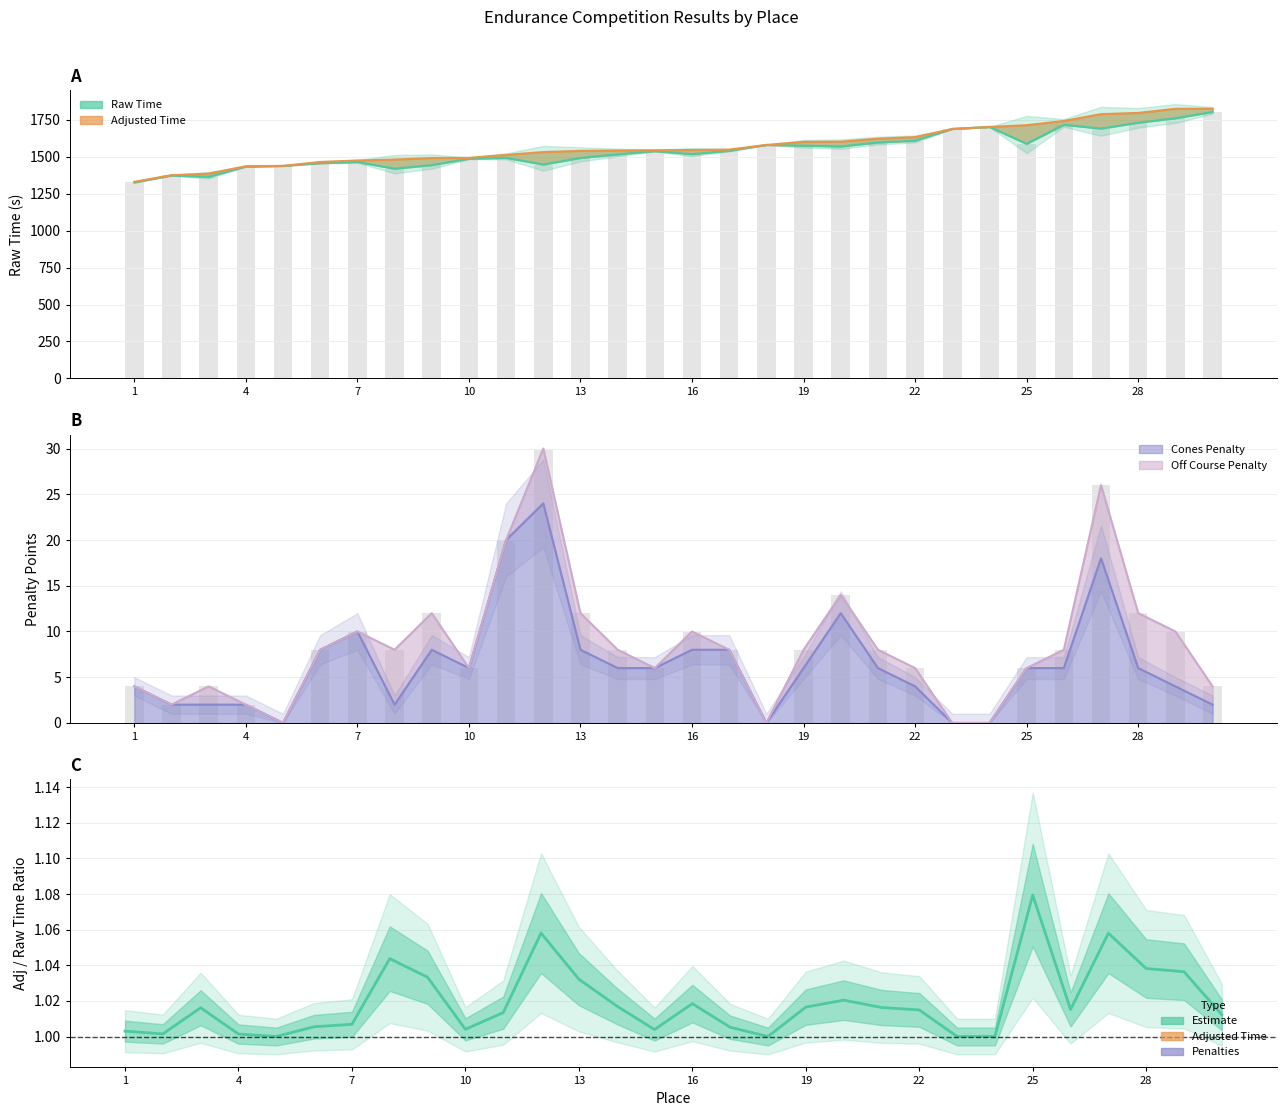

True or false: Adjusted Time has a value of 985.4 at 7.

False